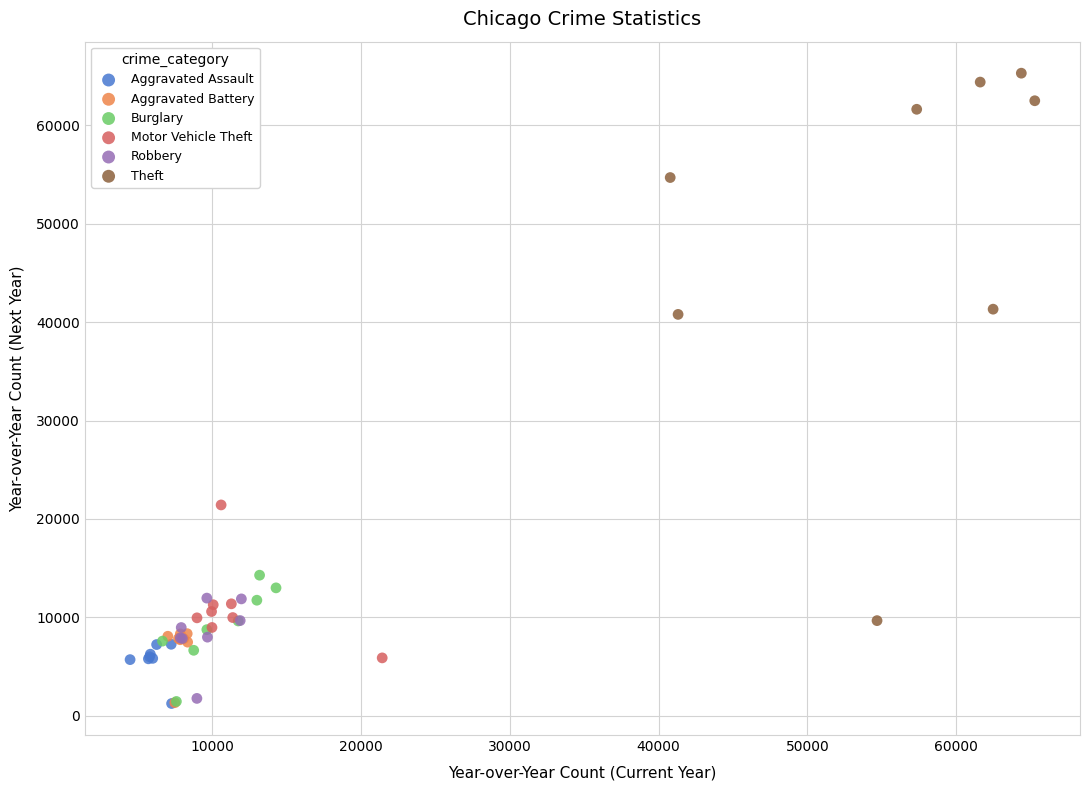

Which series reaches the maximum Y coordinate?

Theft